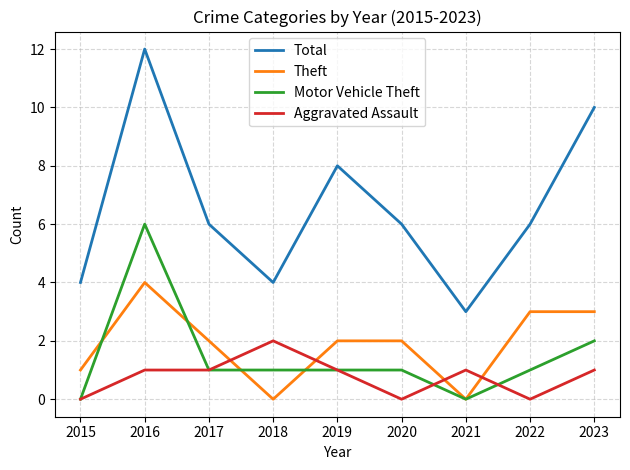

What is the sum of the Motor Vehicle Theft values at 2021 and 2020?

1